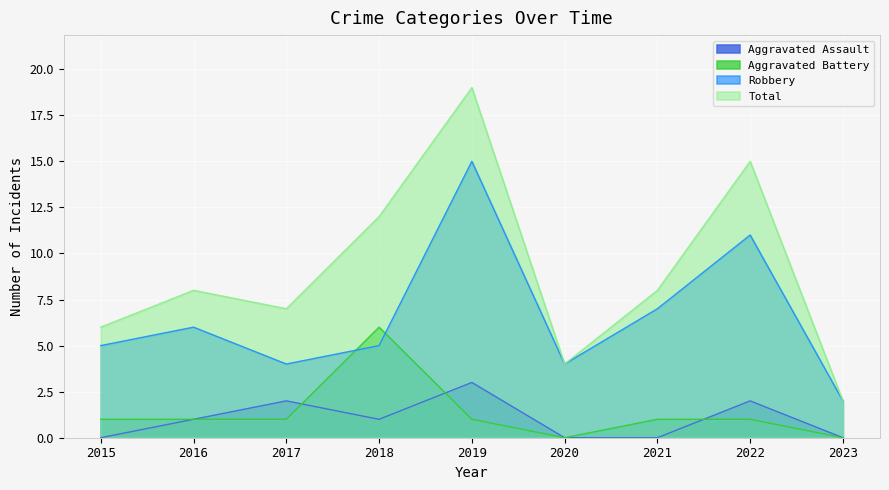

Rank the series at 2022 from lowest to highest value.

Aggravated Battery, Aggravated Assault, Robbery, Total